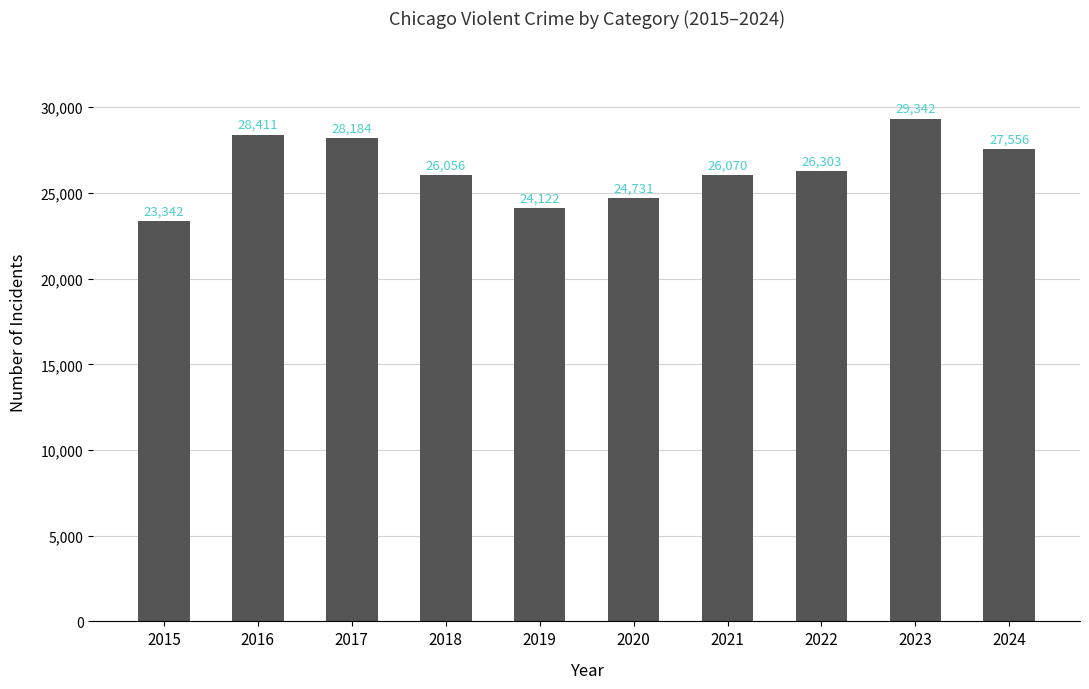

Is it true that the value at 2018 is 35819?

False